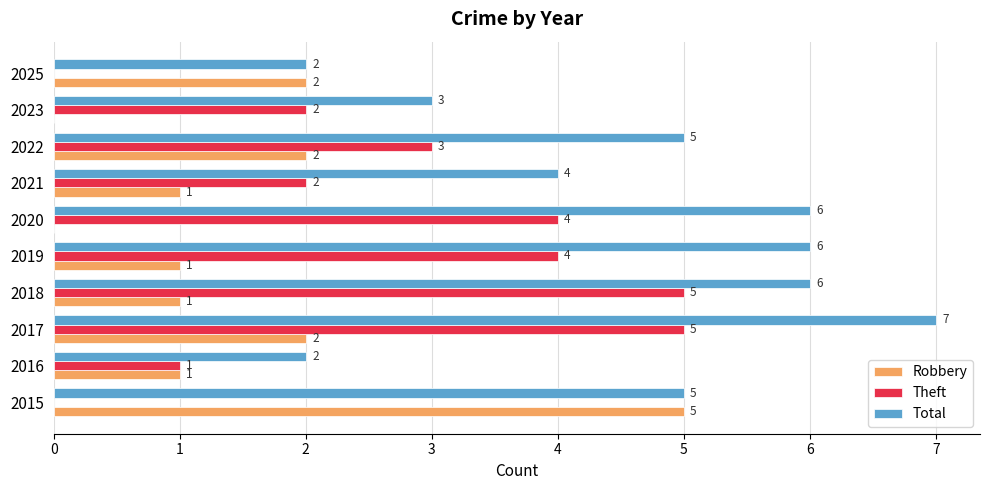

What is the sum of the Total values at 2018 and 2017?

13